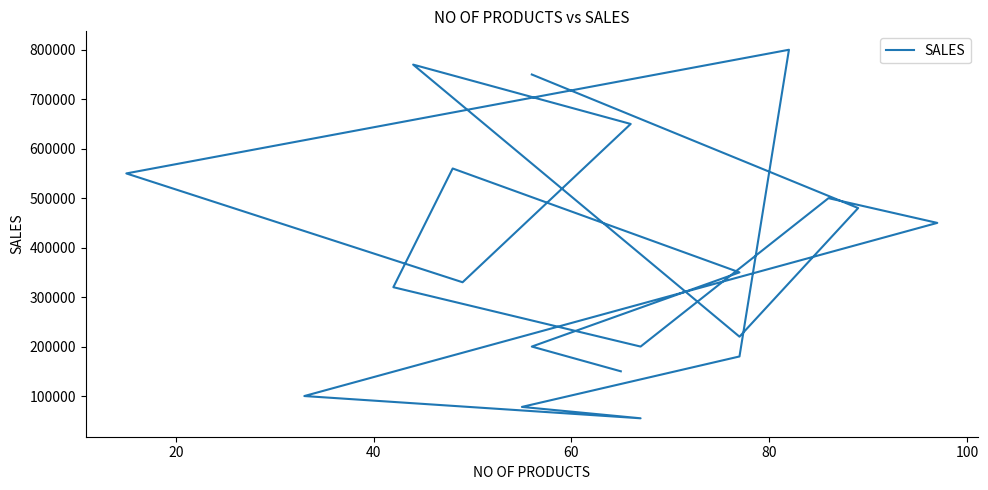

How many data points are less than 350000?

10